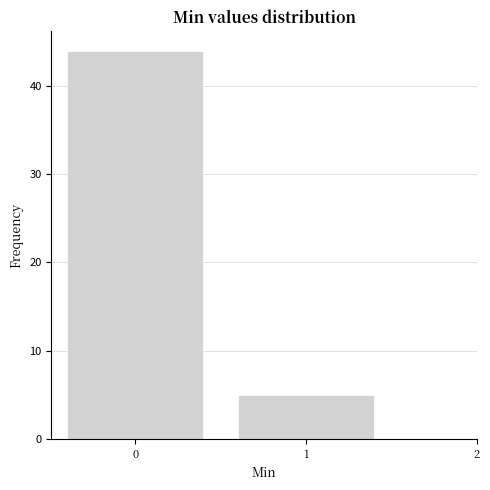

Reading left to right, extract all data points from this chart.

44	5